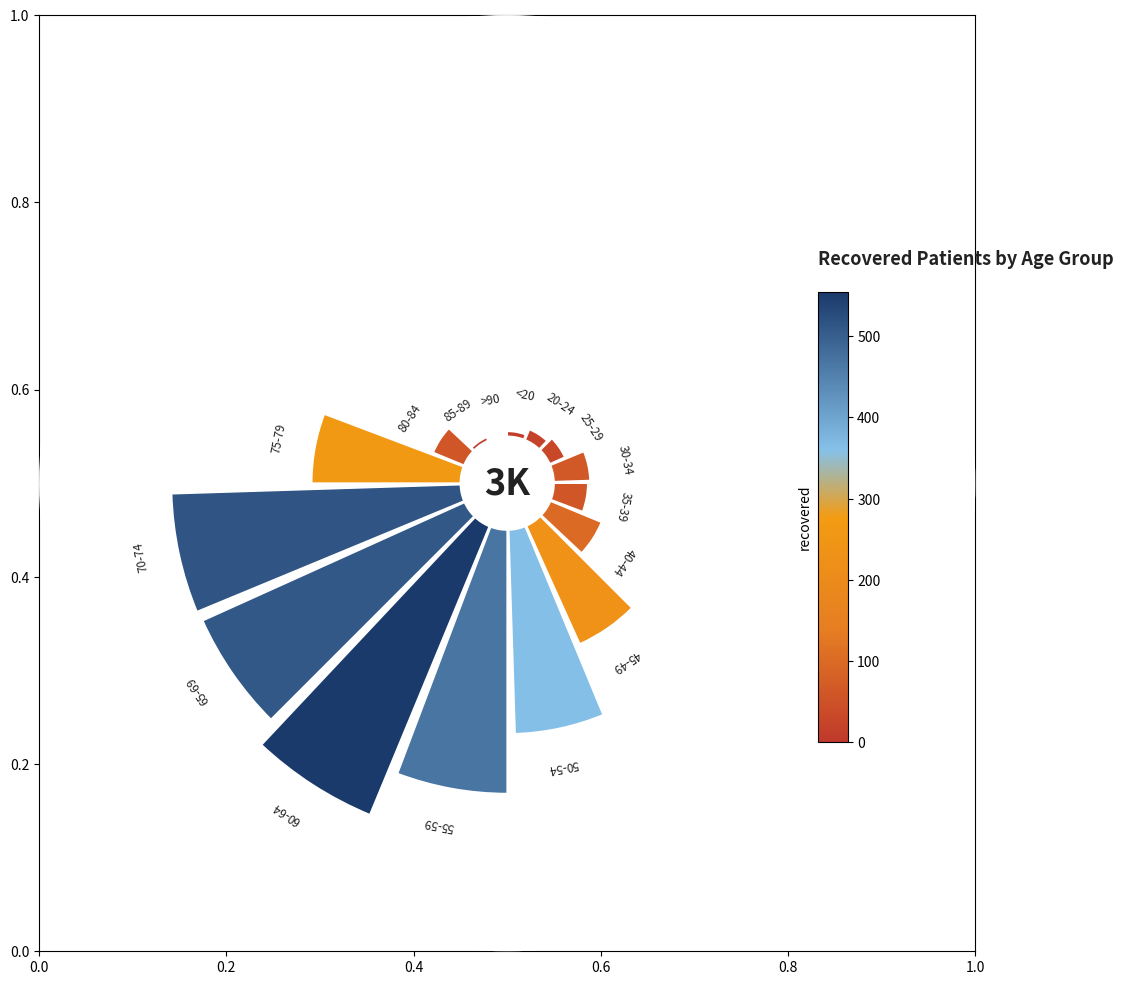

What percentage is the 75-79 slice, to the nearest percent?

8%